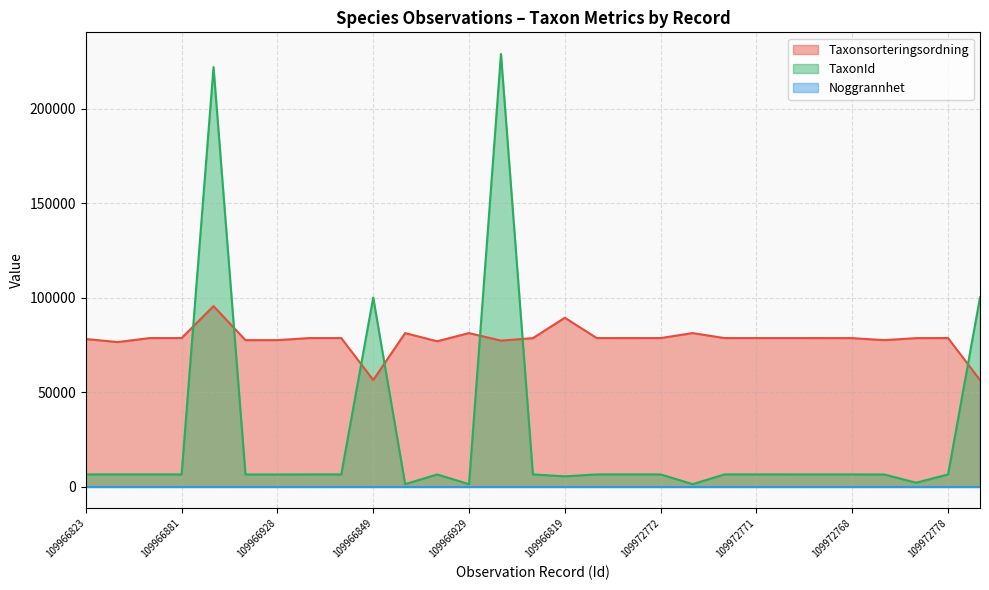

In TaxonId, how many points are higher than both neighbors (excluding endpoints)?

7